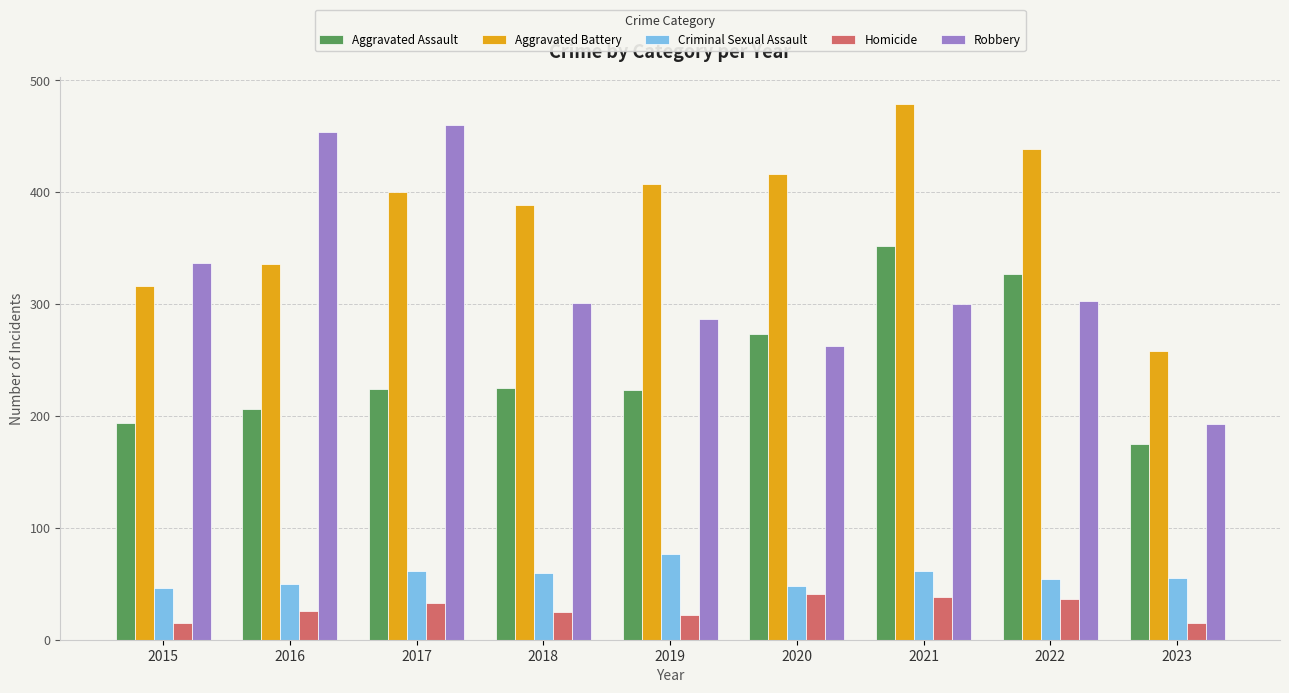

How many categories are shown in the chart?

9